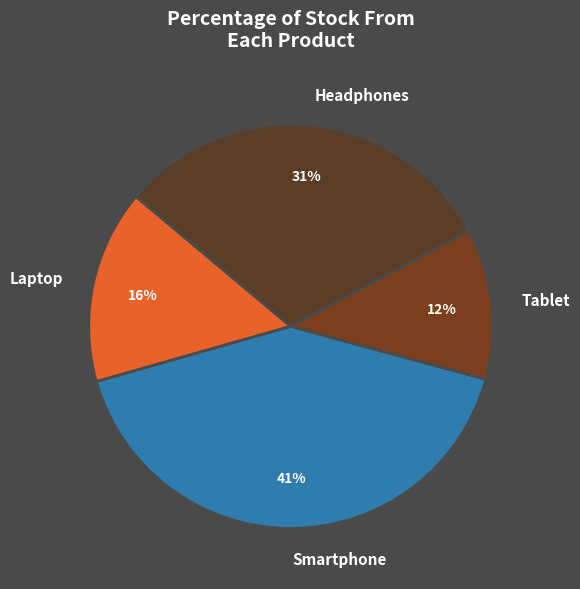

Which has a higher value, Smartphone or Laptop?

Smartphone